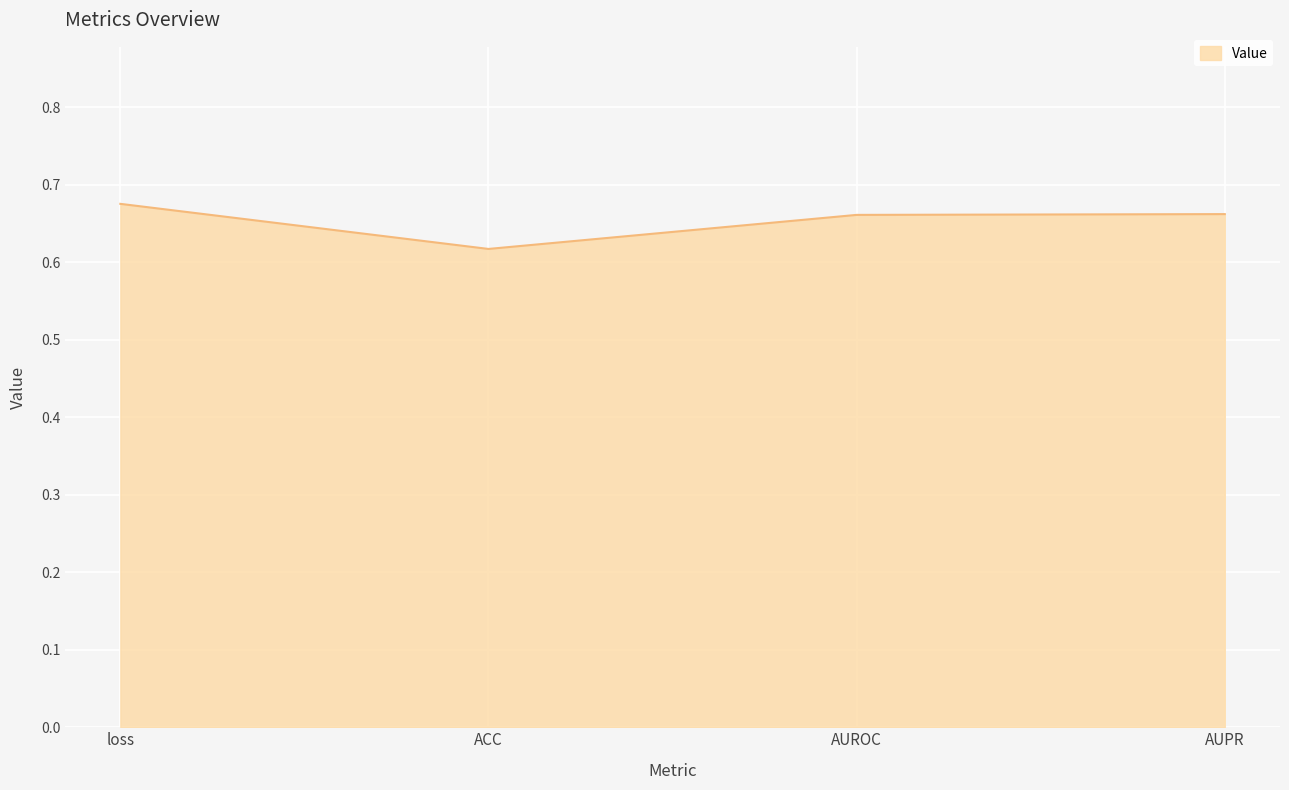

What is the sum of the values at AUROC and loss?

1.3